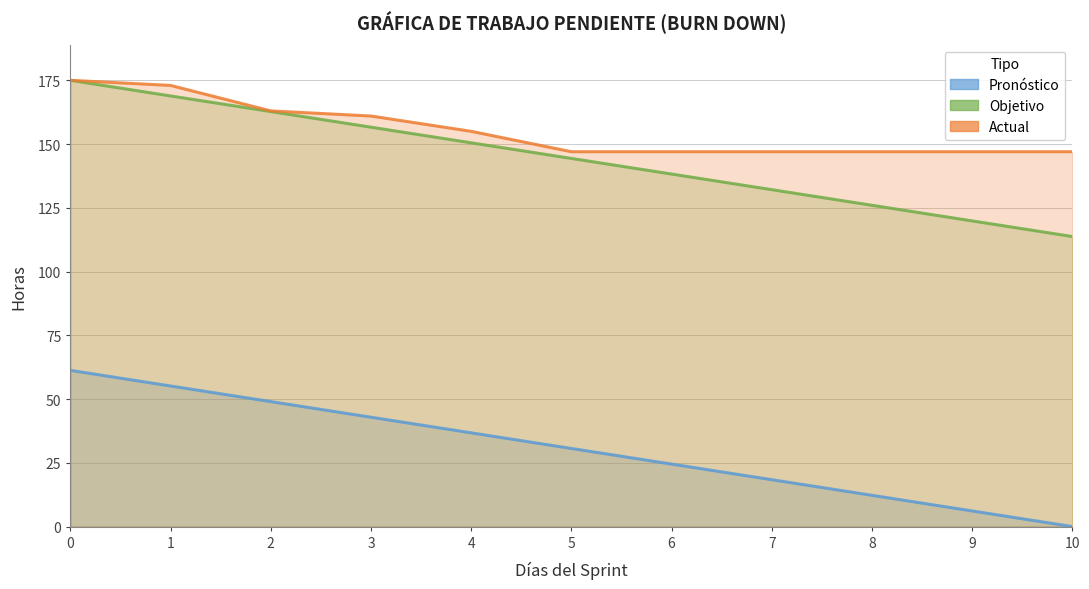

The value of Objetivo at 10 is 113.8. True or false?

True